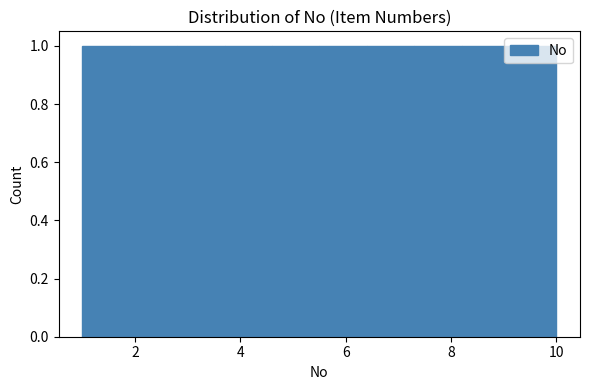

Reading left to right, list every bar in this chart as the range it spans on the x-axis followed by its height. Neither the bar edges nor the heights are printed on the chart, so give them approximately, as read against the axes.

1.0 to 1.9: 1
1.9 to 2.8: 1
2.8 to 3.7: 1
3.7 to 4.6: 1
4.6 to 5.5: 1
5.5 to 6.4: 1
6.4 to 7.3: 1
7.3 to 8.2: 1
8.2 to 9.1: 1
9.1 to 10.0: 1